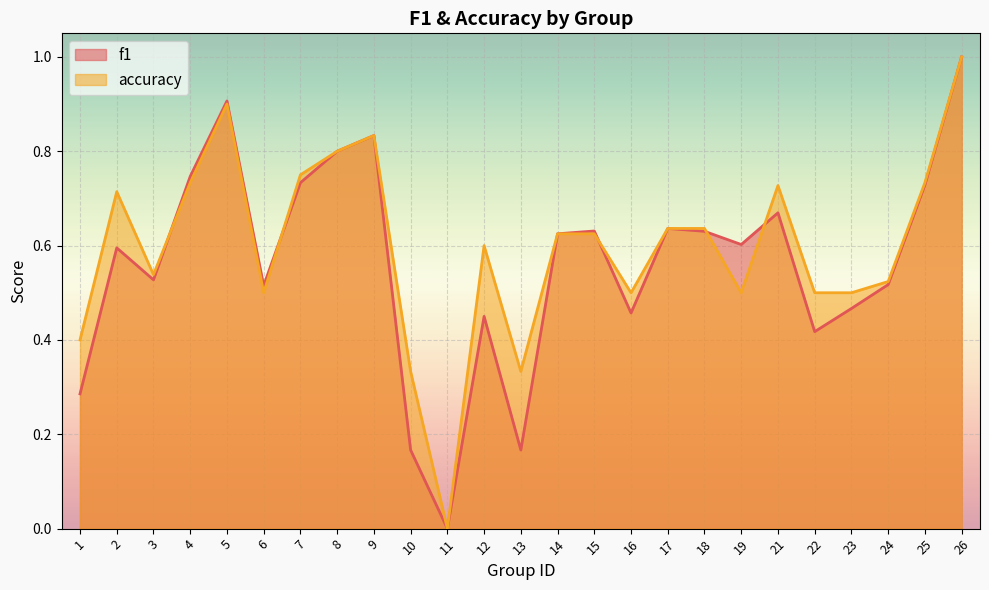

Where is the first local maximum for f1?

2